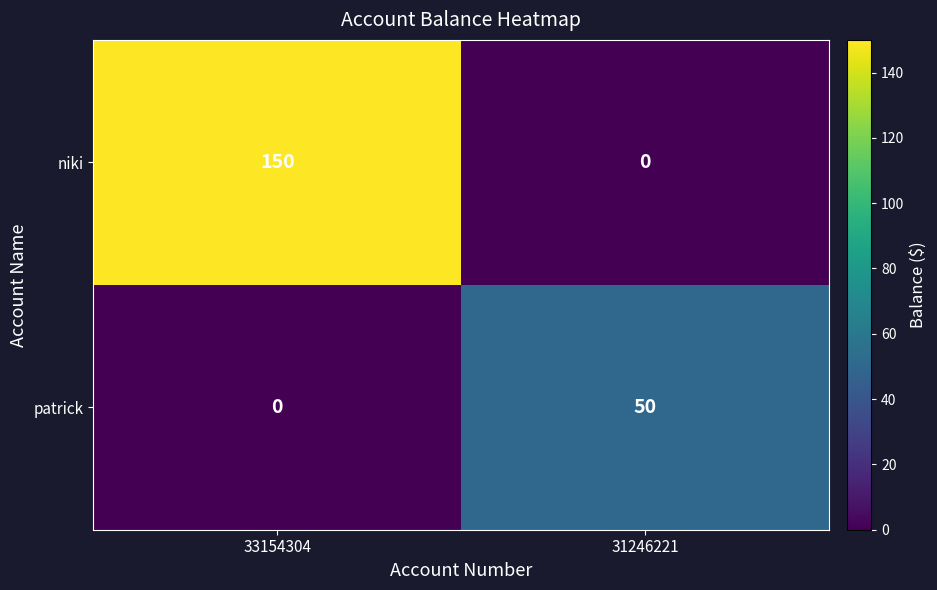

Count the number of categories in the chart.

2